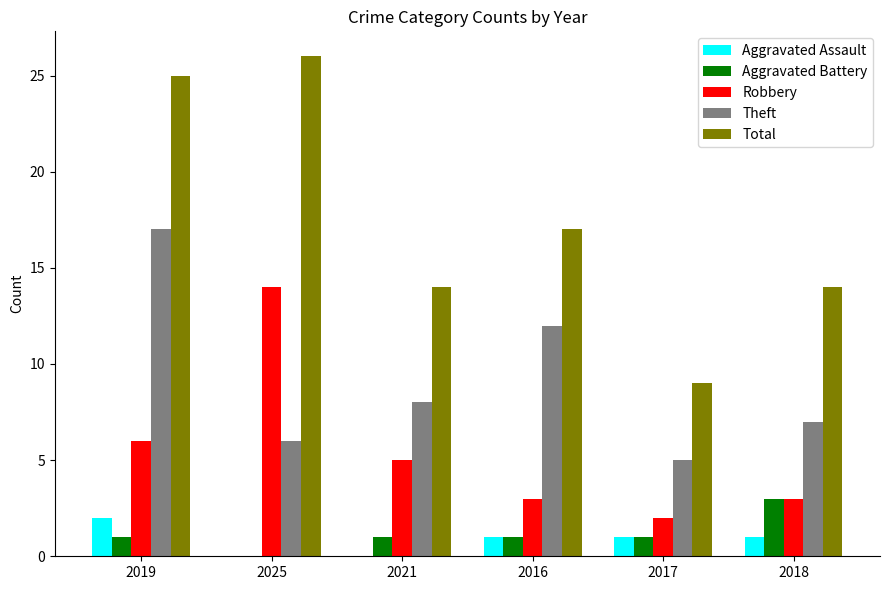

Which series has the largest total across all categories?

Total